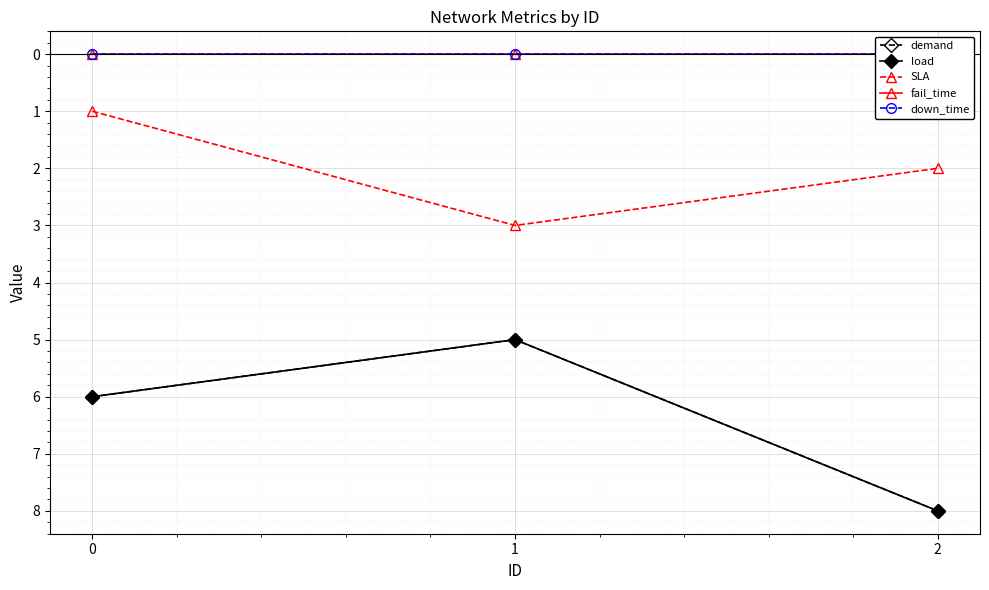

Which series has the widest spread of values?

demand